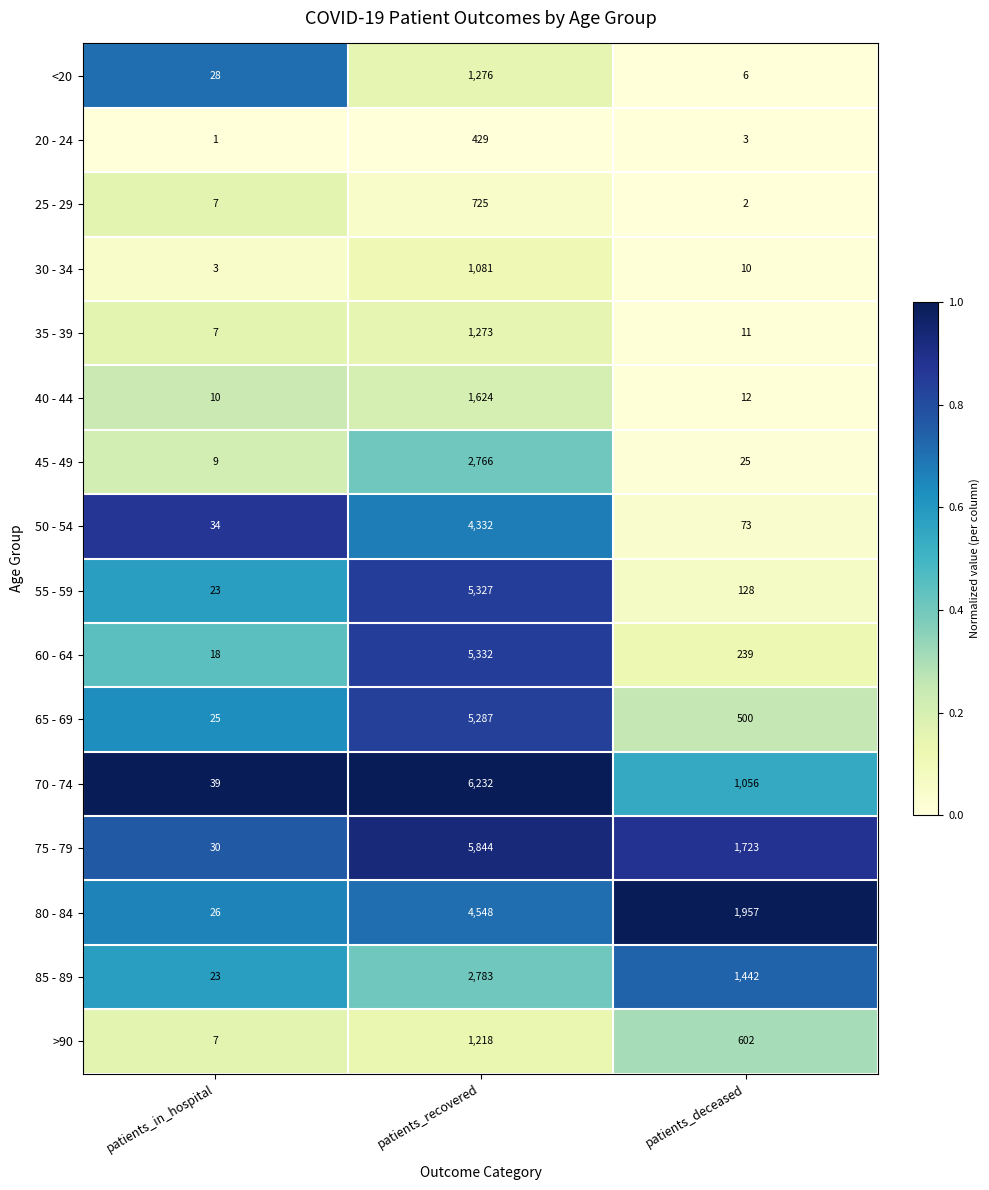

At which category does the chart reach its minimum across all series?

patients_in_hospital